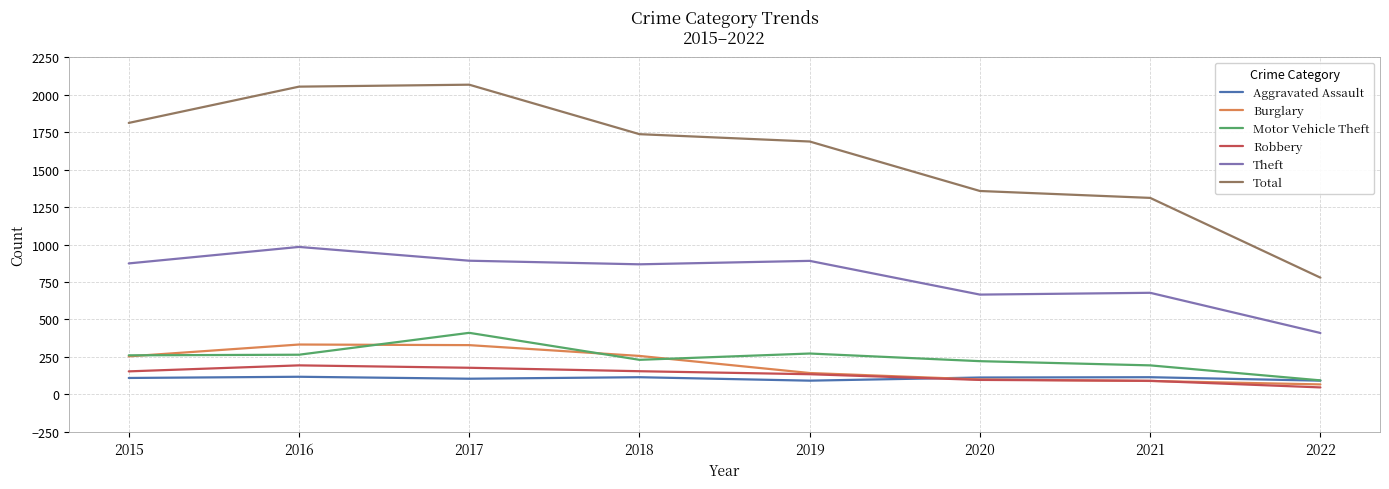

What is the spread (max minus min) of values at 2018?

1621